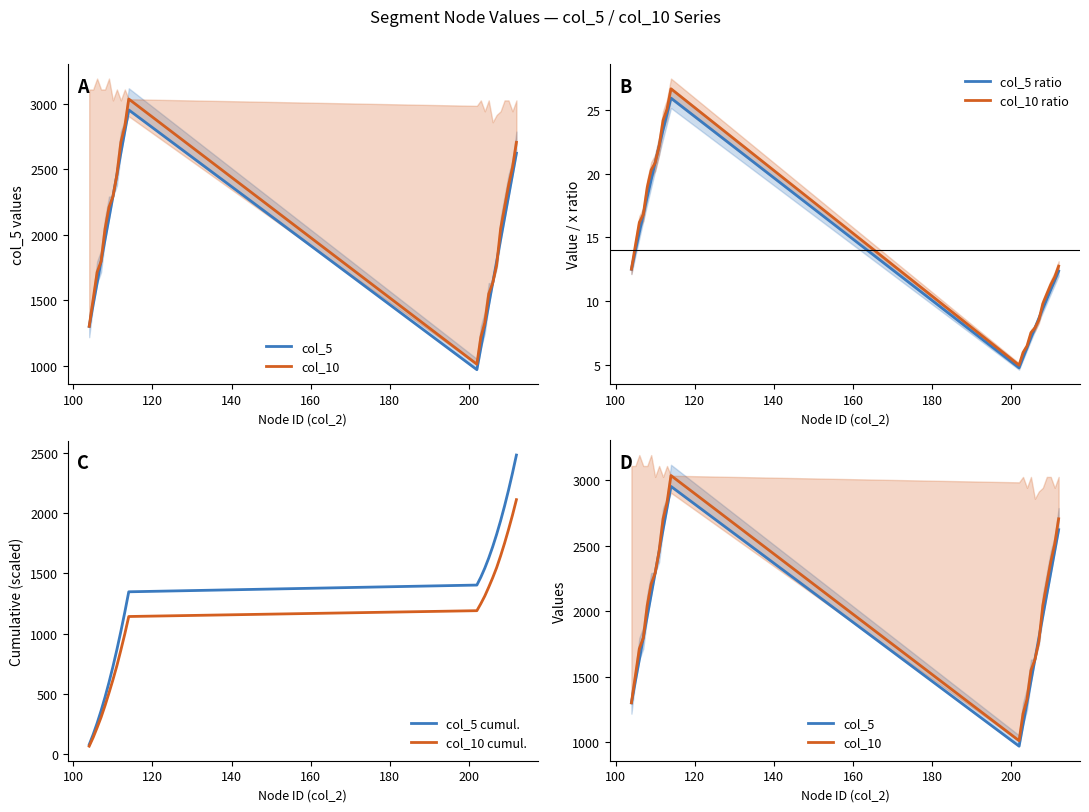

What is the lowest value of the col_10 ratio series?

5.0